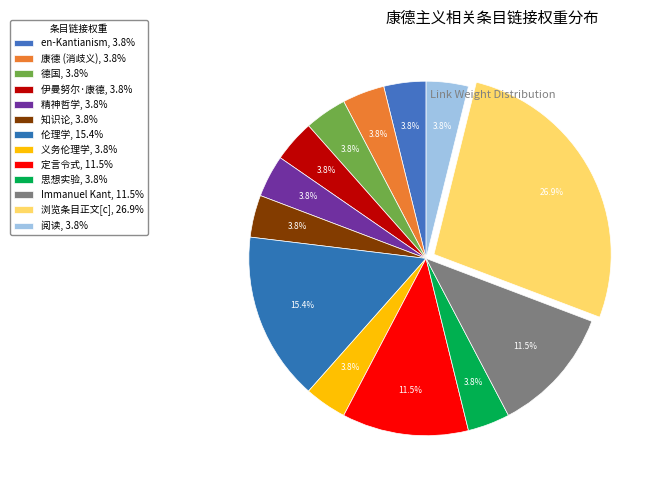

How many segments does this pie chart have?

13